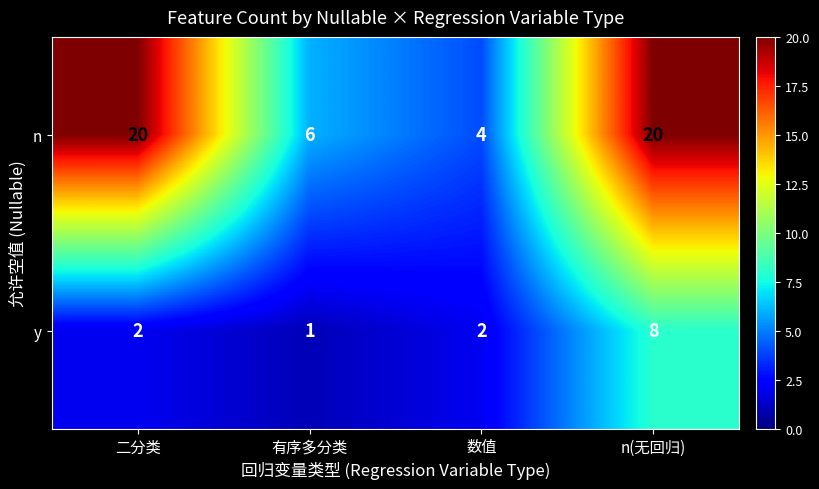

What is the total value across all series at 数值?

6